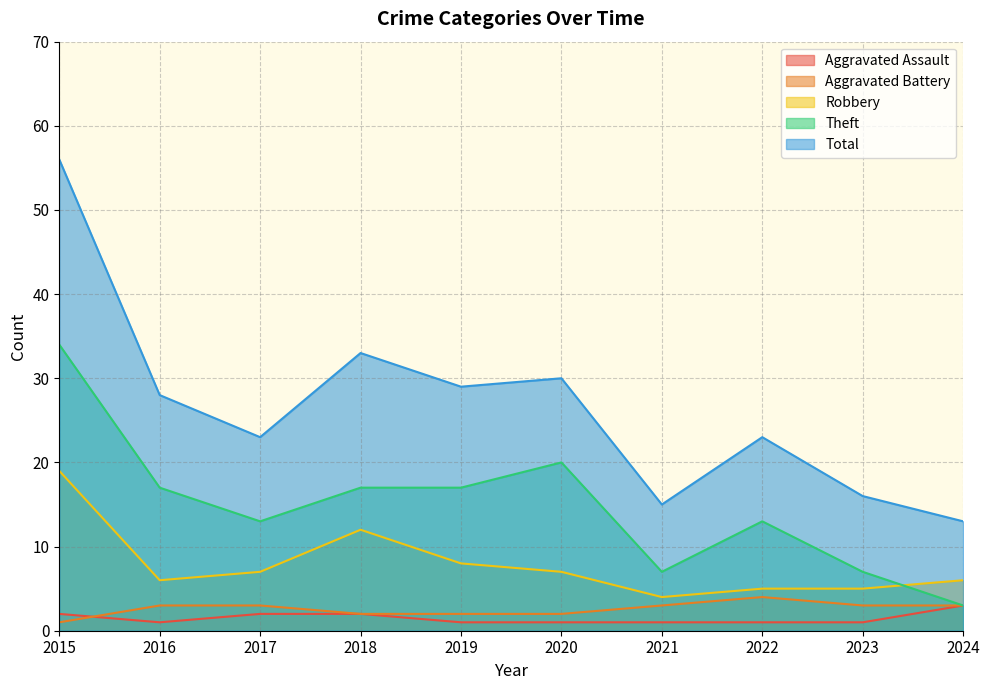

What is the value of the Robbery point at the 1st from the left?

19